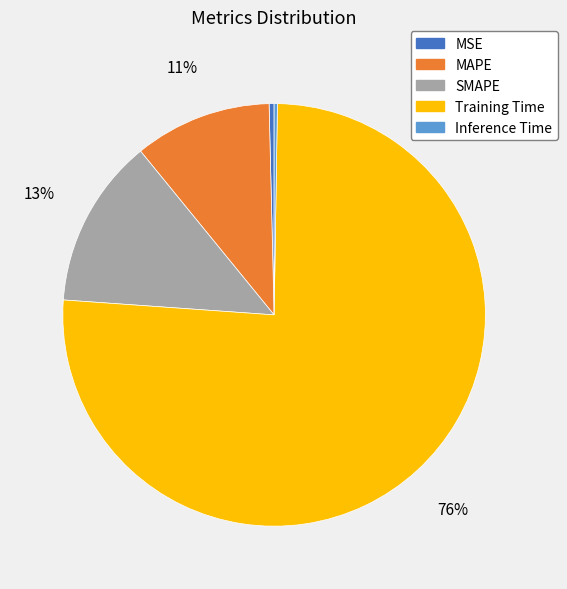

Is there a majority slice in this chart?

Yes